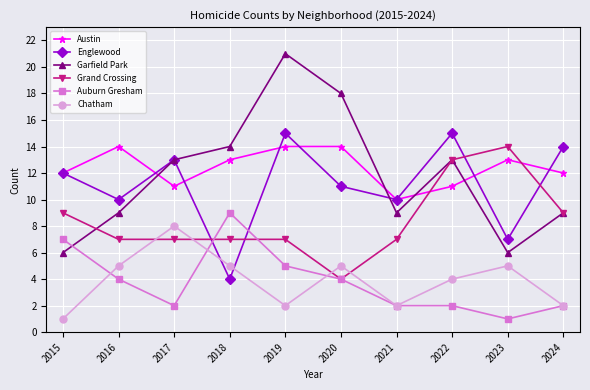

What are all the series names shown in the legend?

Austin, Englewood, Garfield Park, Grand Crossing, Auburn Gresham, Chatham